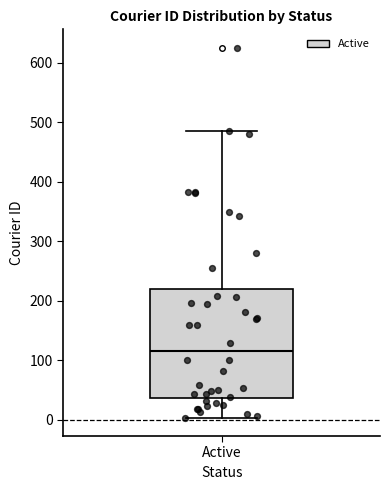

Transcribe this box plot: give where the median line is, the range the box spans, and where the two whiskers end, as read against the y-axis. The values are not printed on the chart, so give them approximately, as read against the axis.

median 120, box 40 to 220, whiskers 0 to 490